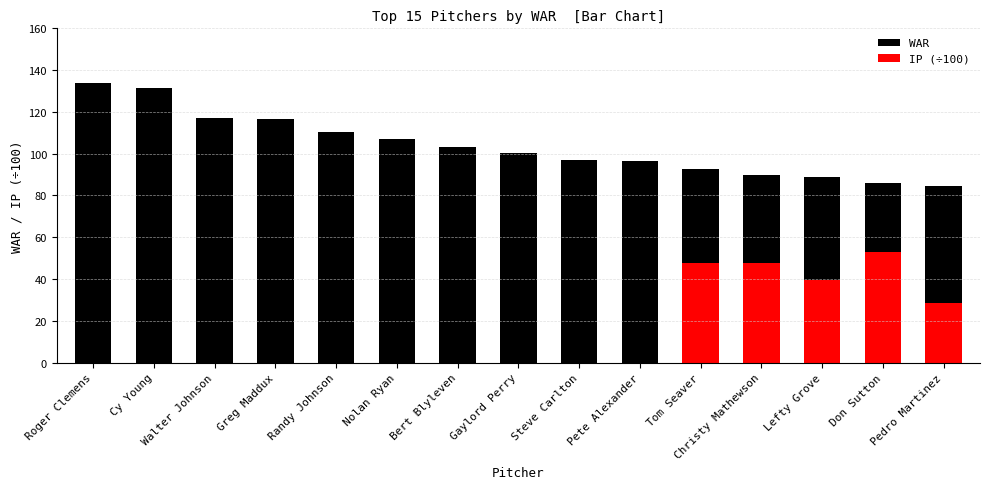

Where does the data first go above 100?

Roger Clemens